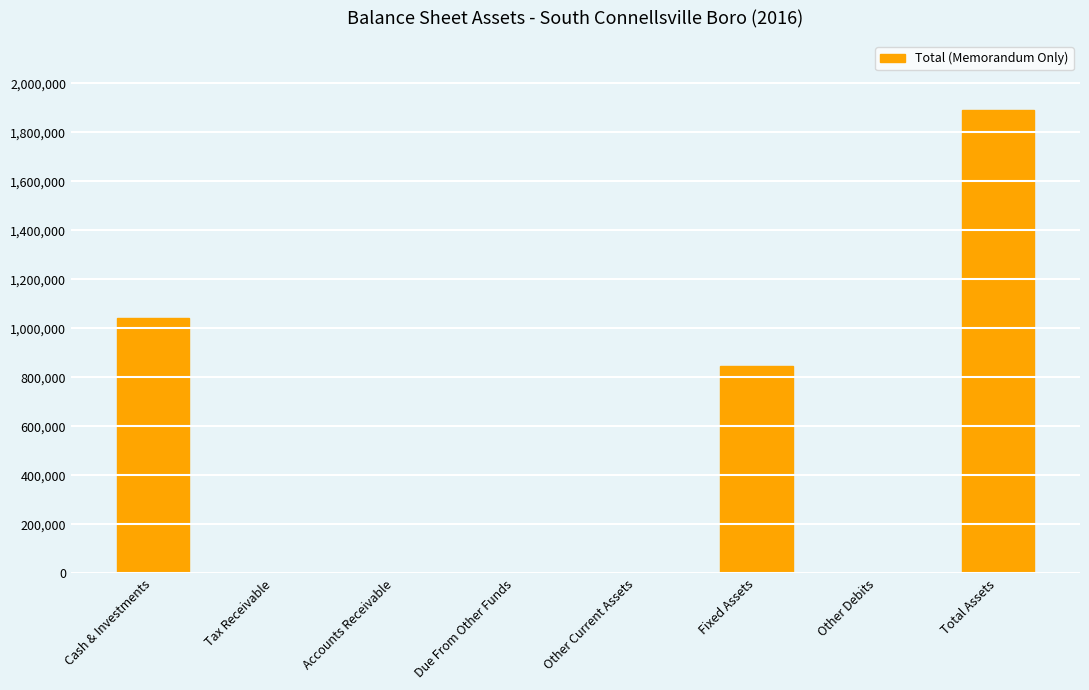

Is it true that the value at Cash & Investments is 720044?

False